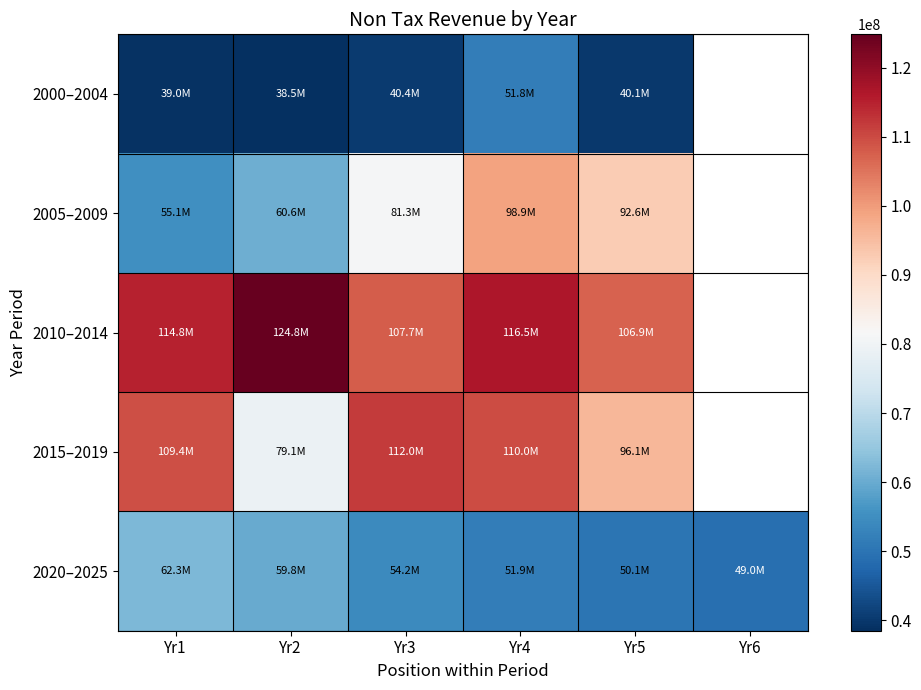

Where does the 2010–2014 series first go above 116538702?

Yr2